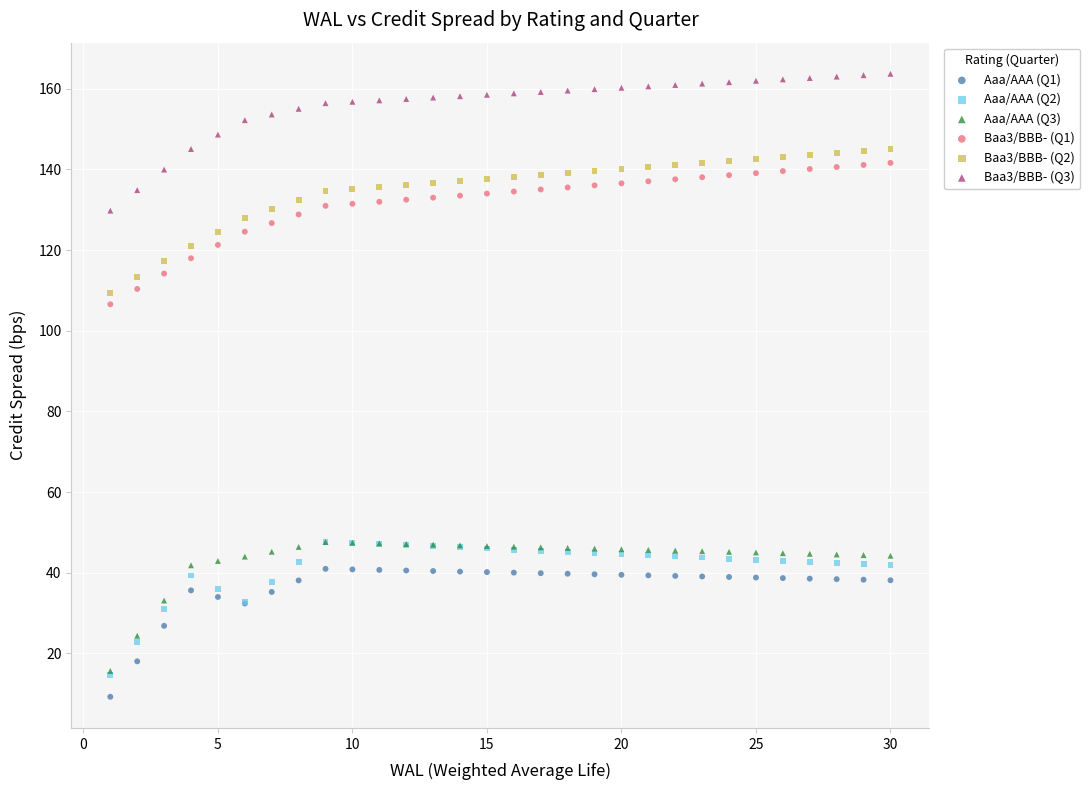

Which series has the widest spread of Y values?

Baa3/BBB- (Q2)